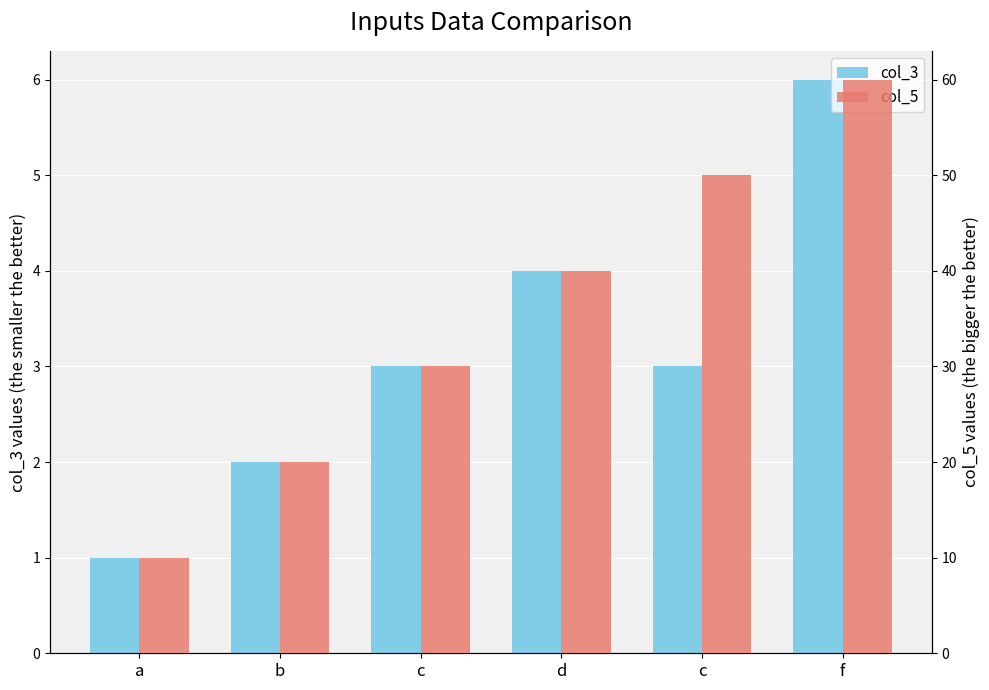

Reading left to right, list all the values displayed in this chart.

col_3: 1	2	3	4	3	6
col_5: 10	20	30	40	50	60